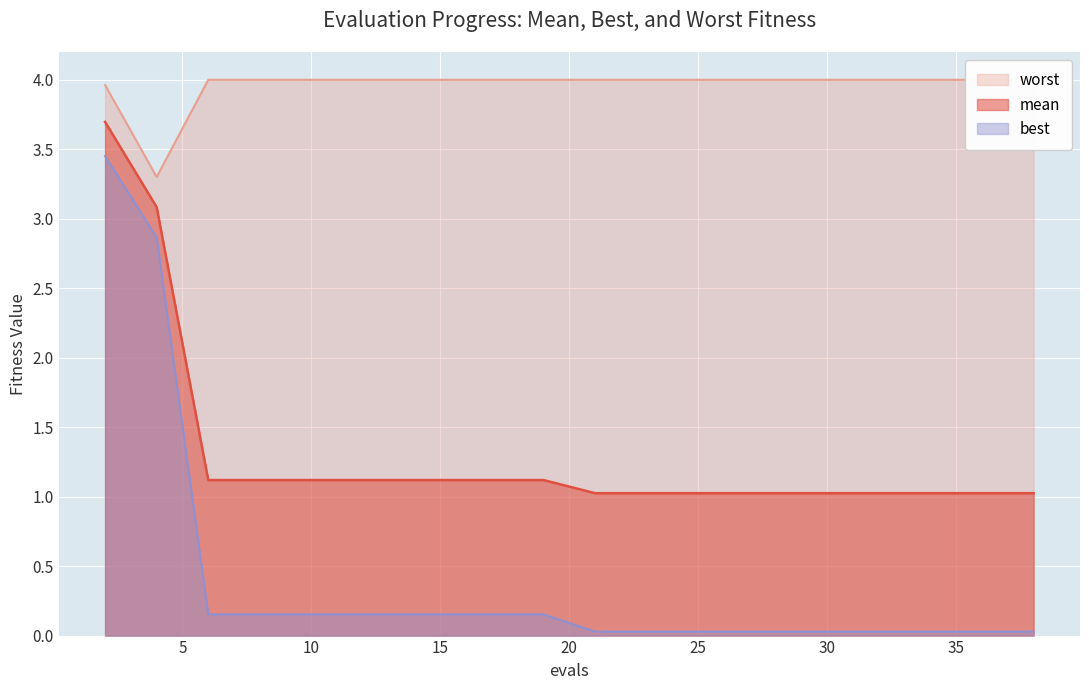

Count the number of categories in the chart.

20